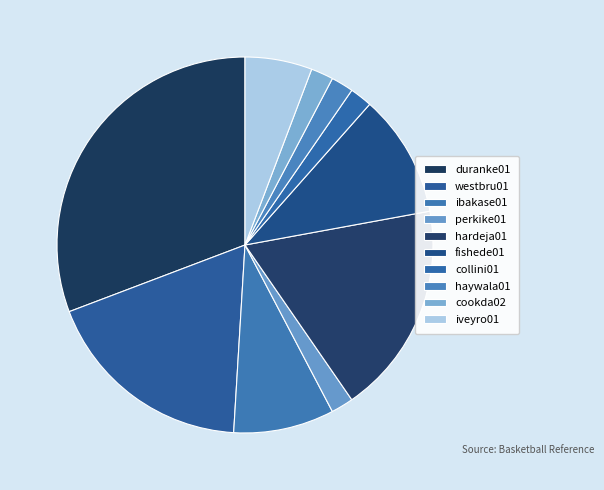

To the nearest percent, what is the difference between the ibakase01 and cookda02 slice percentages?

7%